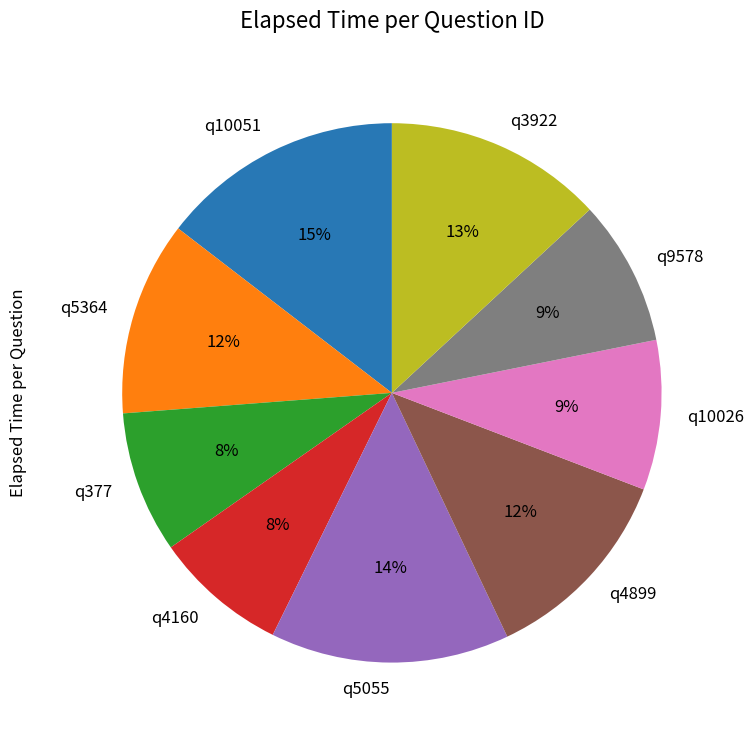

To the nearest percent, what is the difference between the largest and smallest slice percentages?

7%